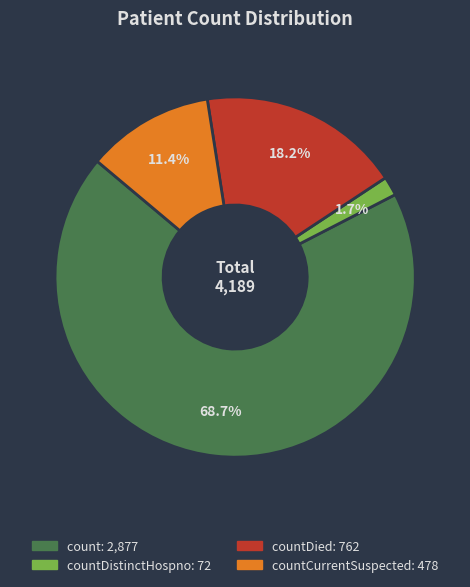

Does any single category account for the majority?

Yes